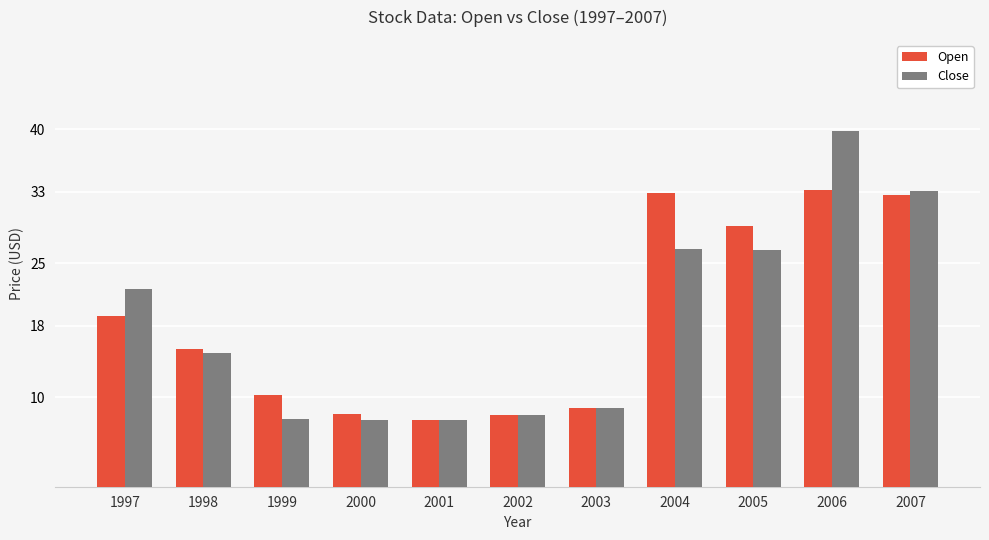

Which series has the widest spread of values?

Close